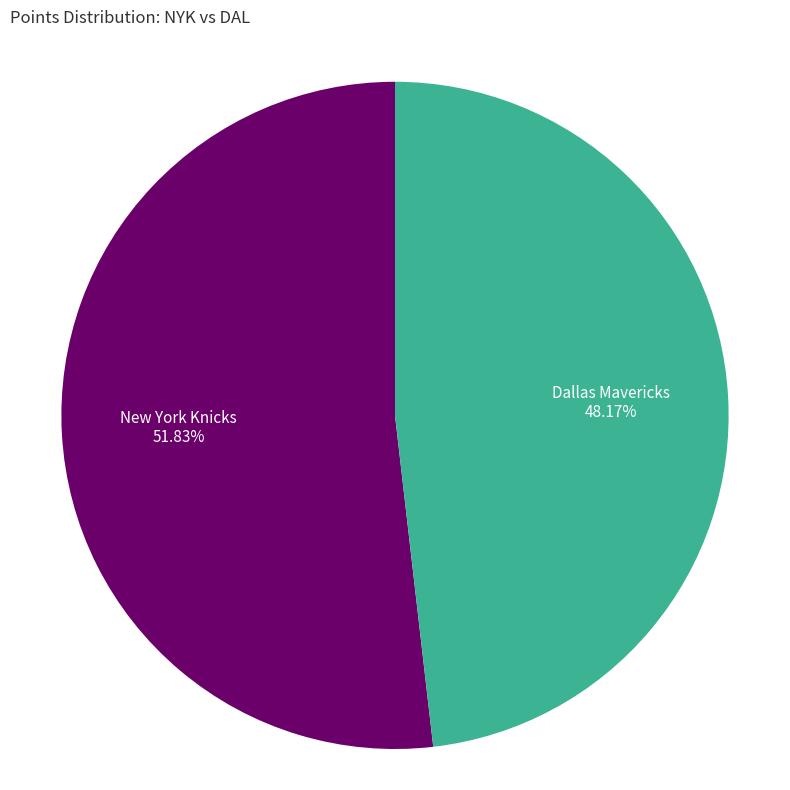

Count the number of slices in the pie.

2